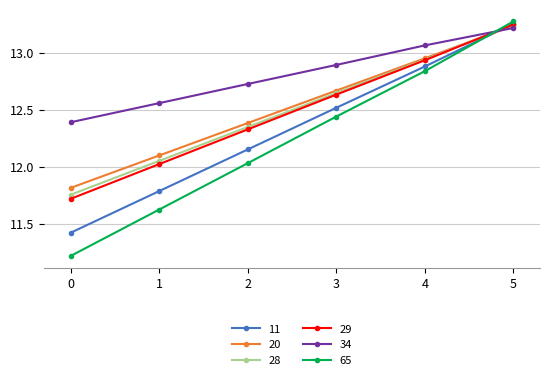

List the labels in order of 20 value, smallest first.

0, 1, 2, 3, 4, 5